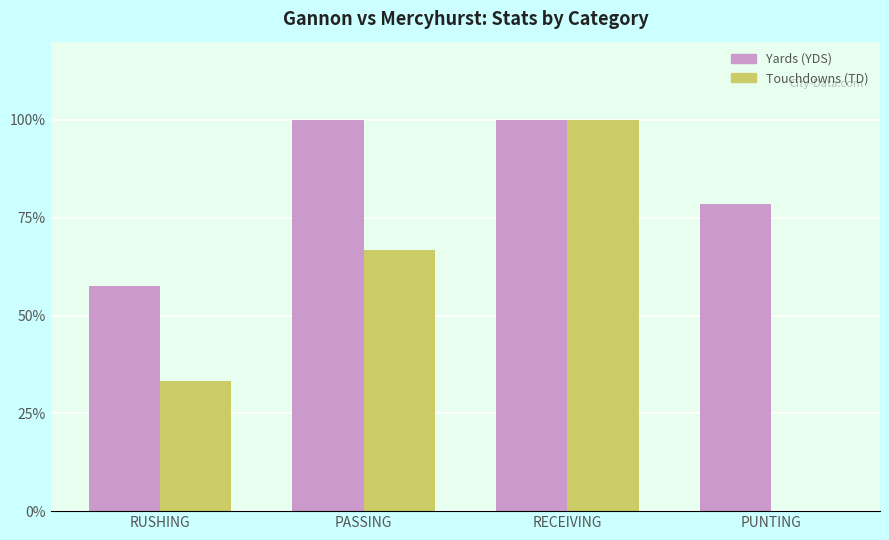

What is the total value across all series at PASSING?

166.7